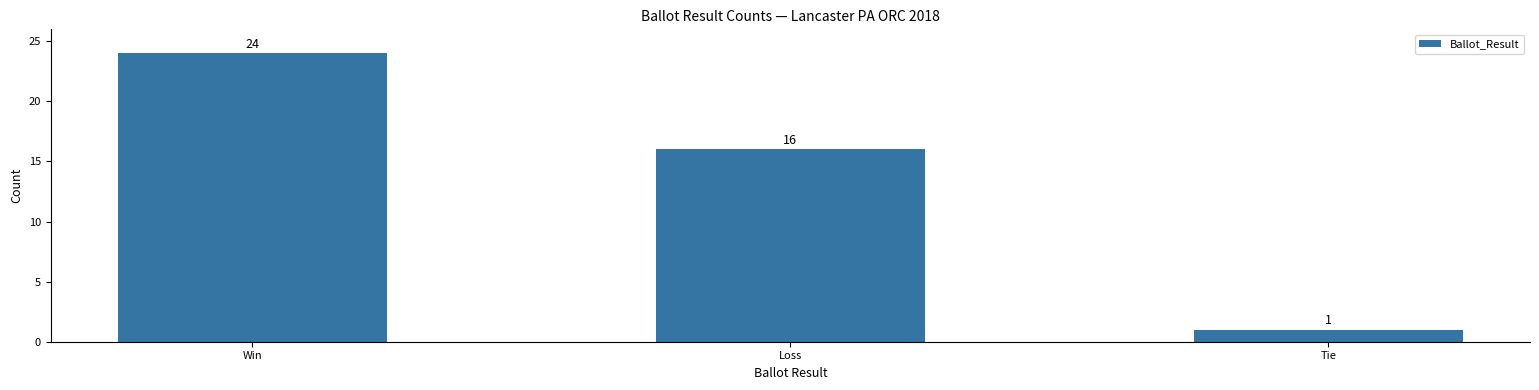

How many distinct data groups are displayed?

1